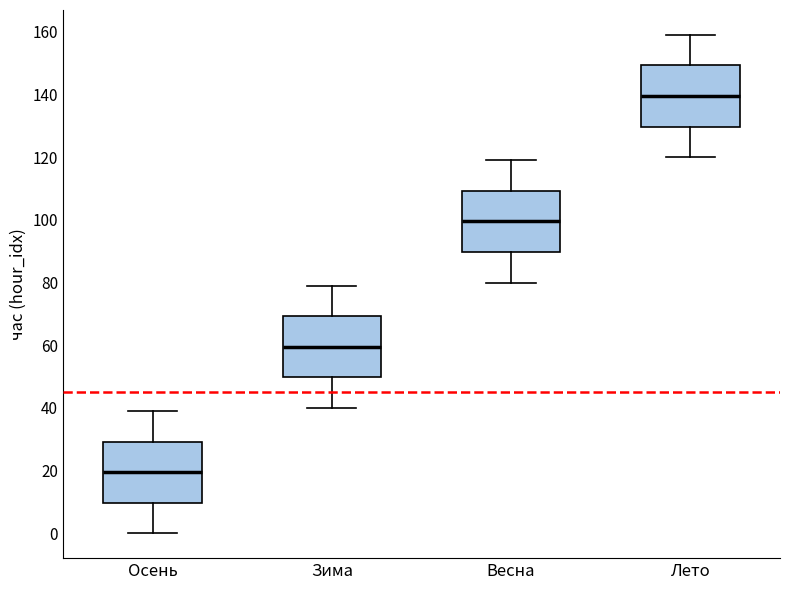

Where does the upper whisker of the box for Зима end on the y-axis? The values are not printed on the chart, so give them approximately, as read against the axis.

80